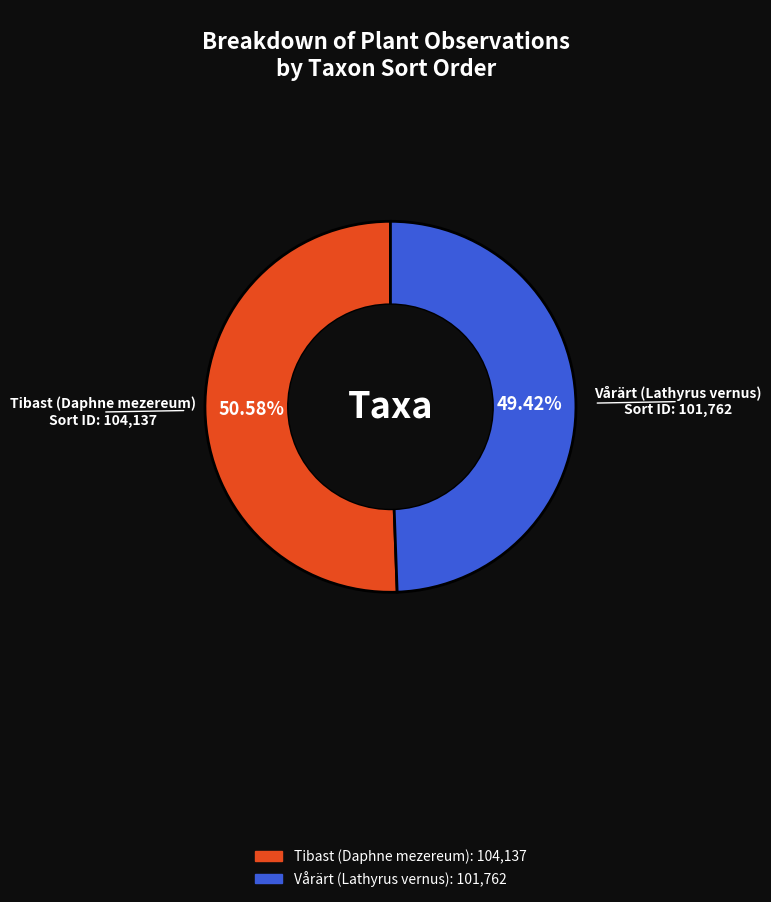

Does any single category account for the majority?

Yes